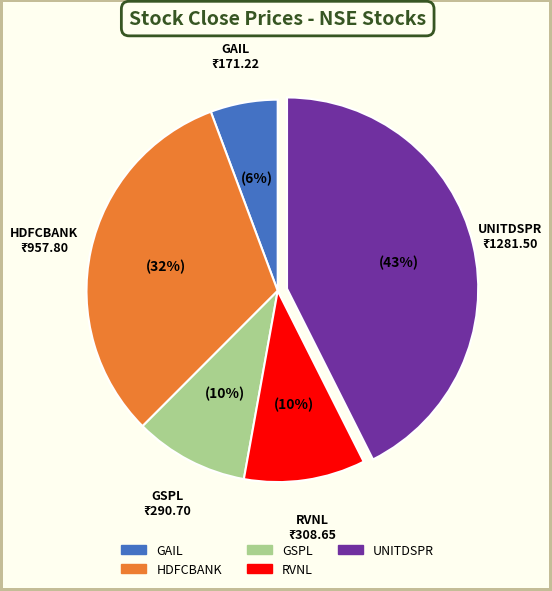

Count the number of slices in the pie.

5